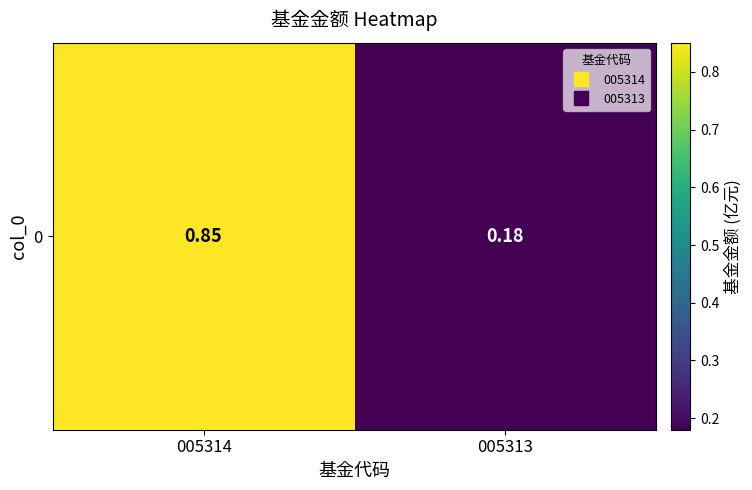

What is the average value?

0.5